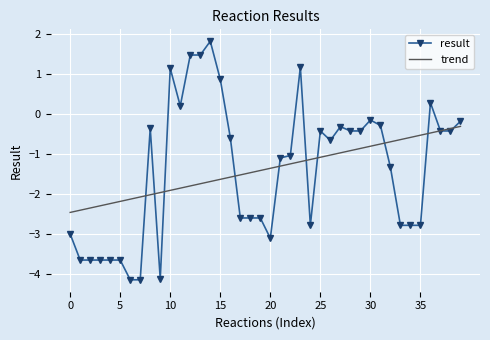

Which series has the widest spread of values?

result